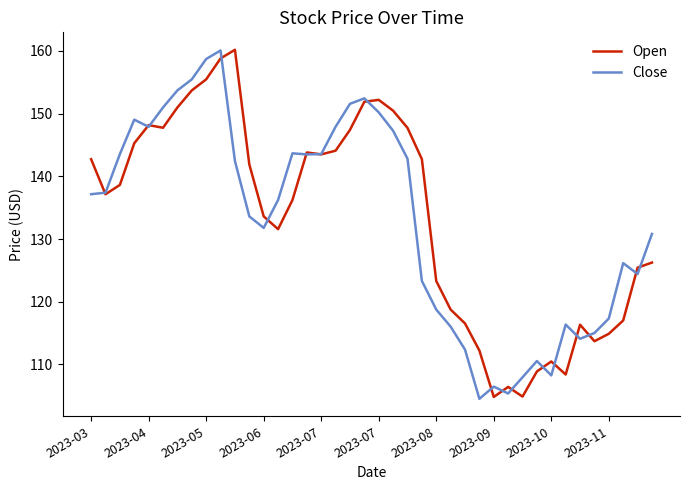

What is the difference between the maximum and minimum values in the Open series?

55.4